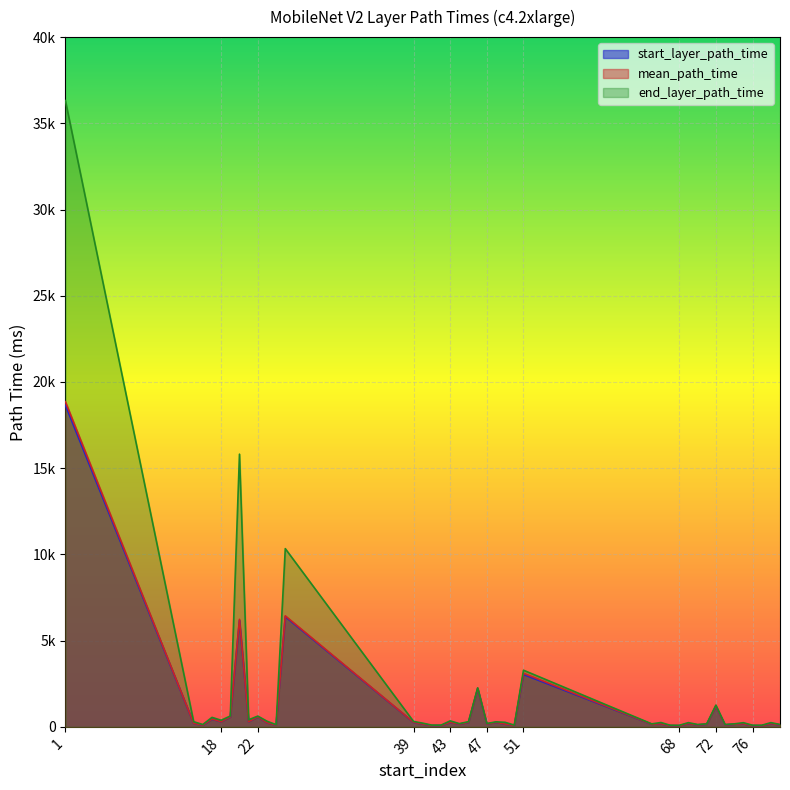

What is the spread (max minus min) of values at 70?

22.0